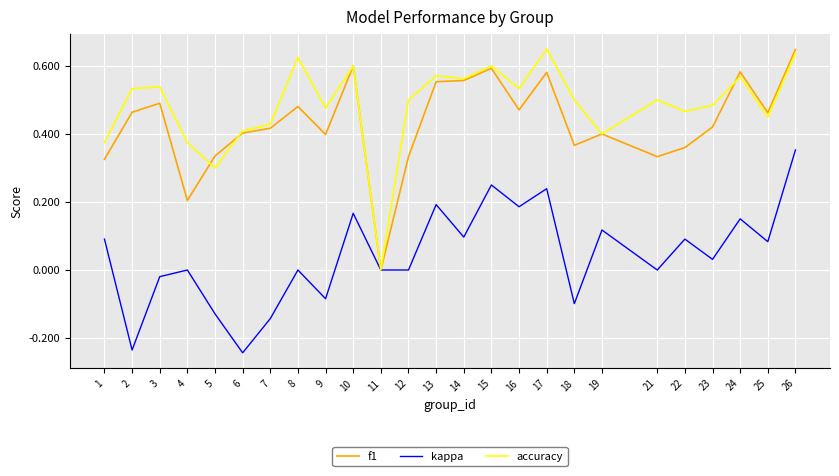

What are all the series names shown in the legend?

f1, kappa, accuracy